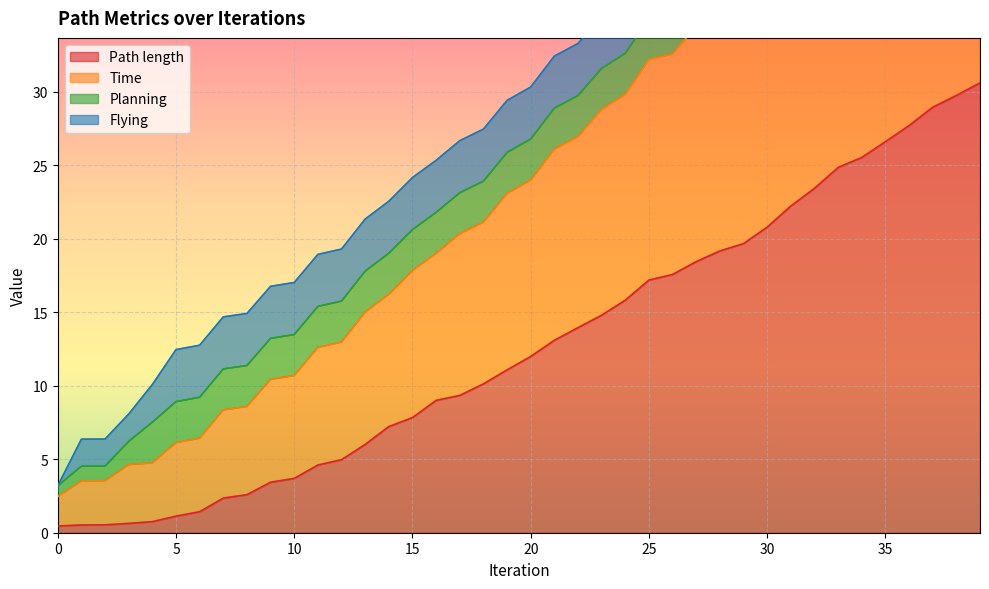

What is the value of the Time point at the 28th from the left?

40.8